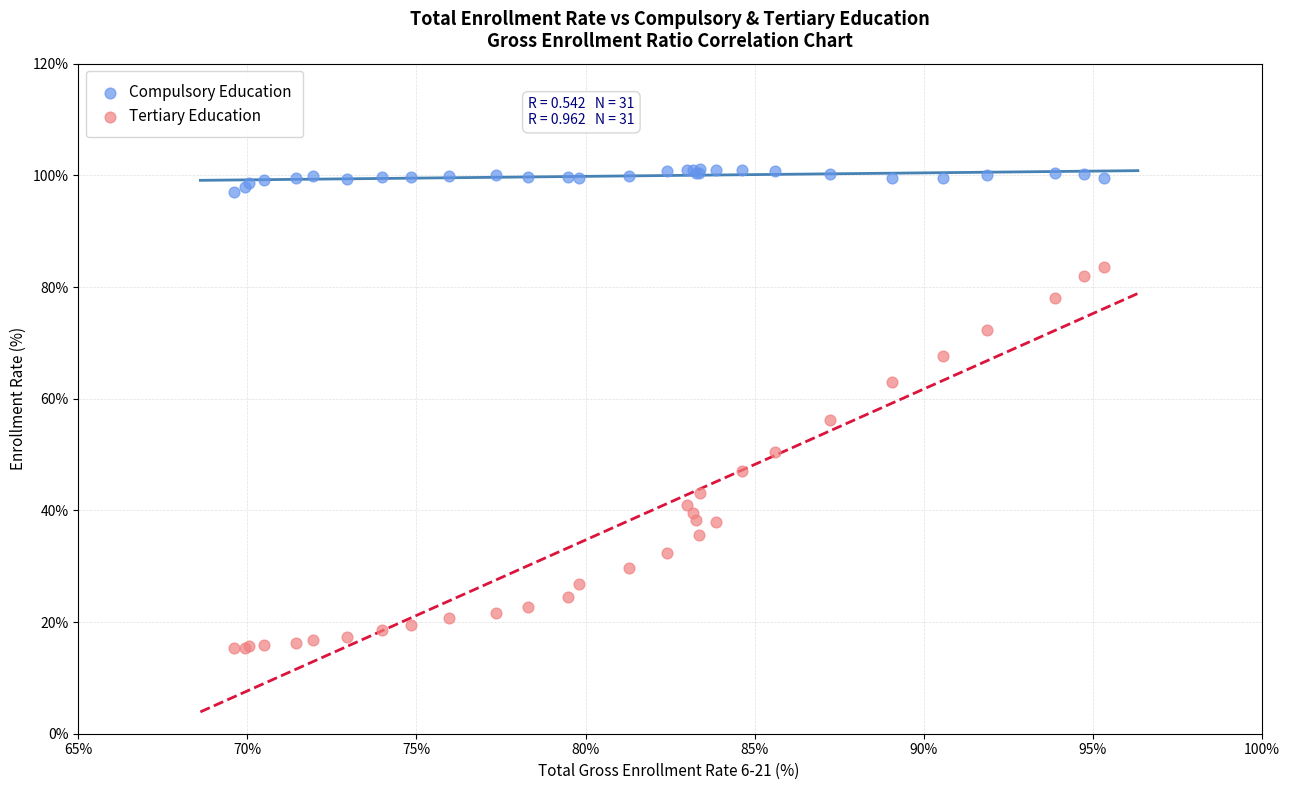

Across all series, what Y value is closest to 58?

56.1